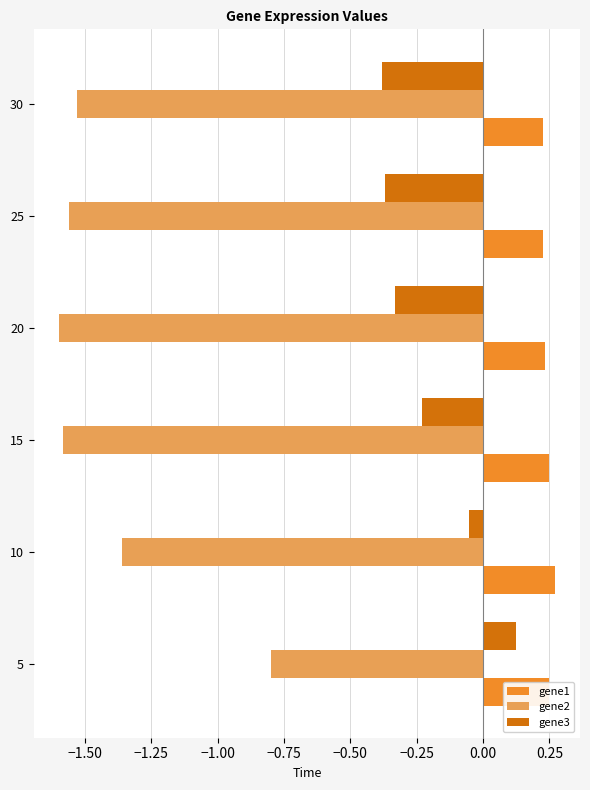

What is the difference between the maximum and second lowest values in the gene3 series?

0.5